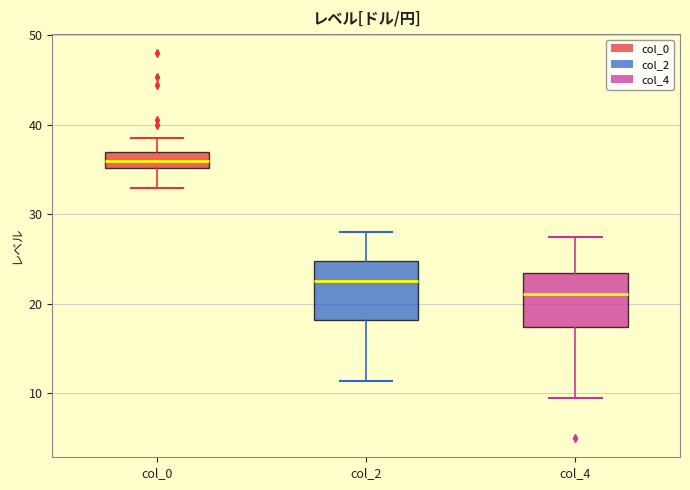

Reading left to right, transcribe this box plot: for each box, give where its median line is, the range the box spans, and where its two whiskers end, as read against the y-axis. The values are not printed on the chart, so give them approximately, as read against the axis.

col_0: median 36, box 35 to 37, whiskers 33 to 39
col_2: median 23, box 18 to 25, whiskers 11 to 28
col_4: median 21, box 17 to 24, whiskers 10 to 28